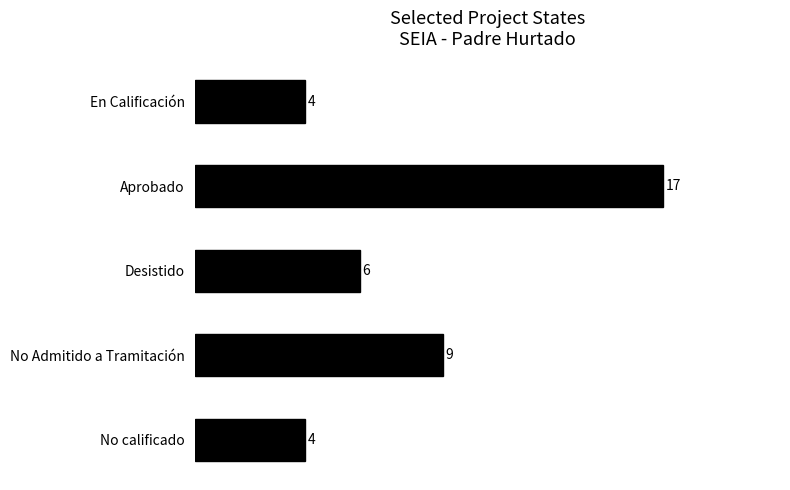

What value does the data have at En Calificación?

4